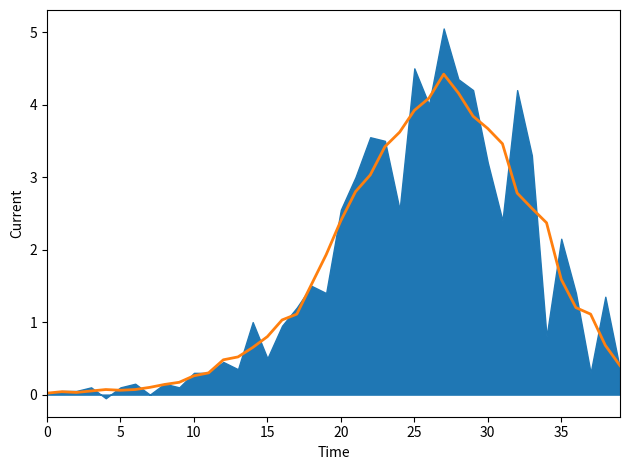

How many values exceed 1?

22